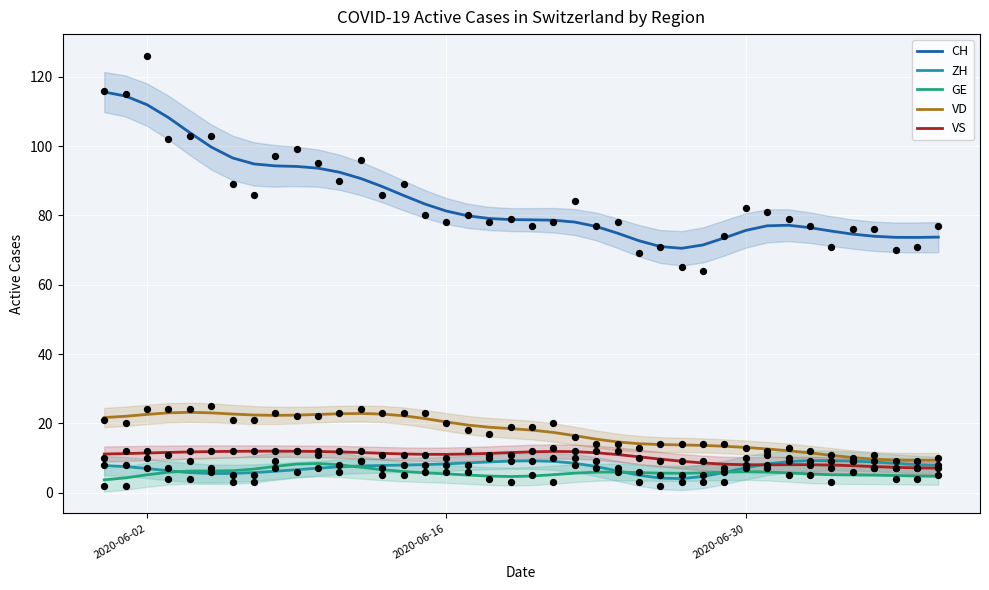

Is it true that ZH equals 8.3 at 2020-06-16?

True